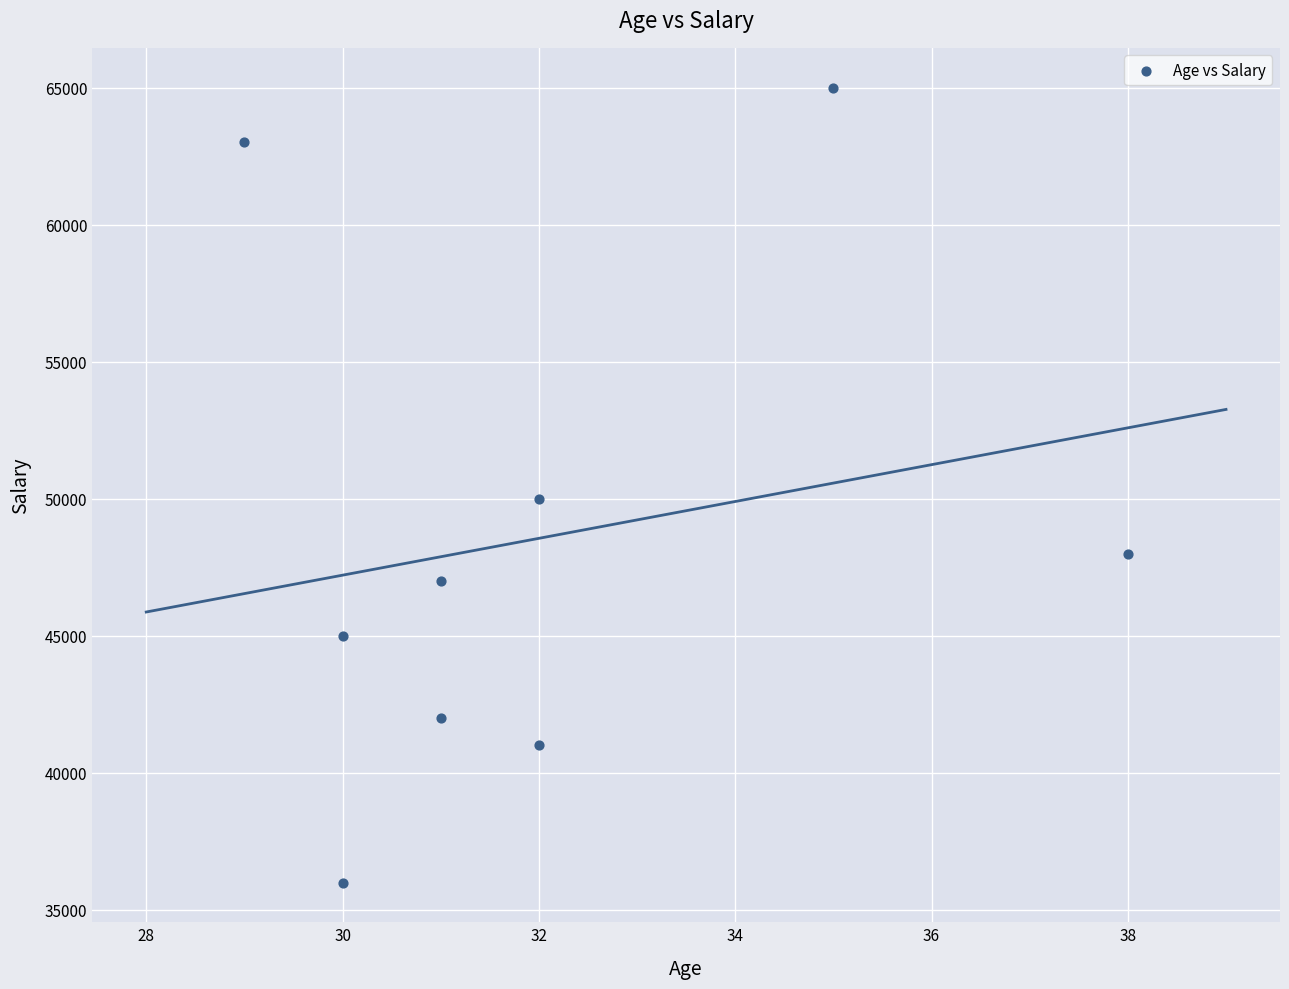

What Y value in the scatter plot is closest to 50500?

50000